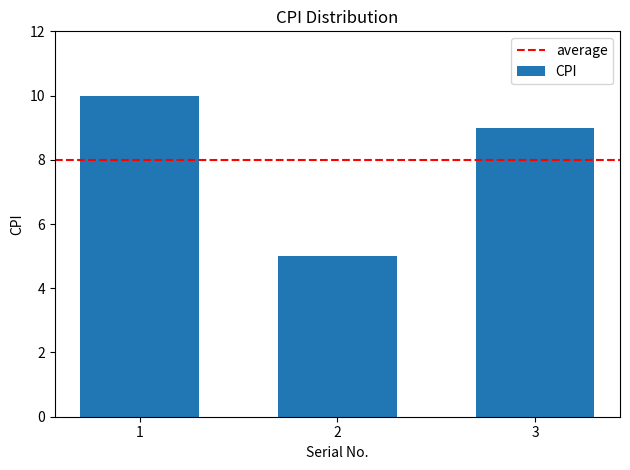

Which category has the lowest value across all series?

2